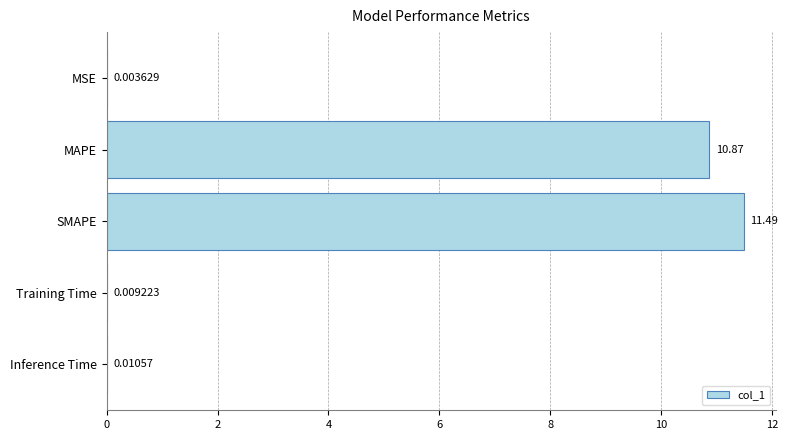

Where is the data nearest to the value 5?

Inference Time